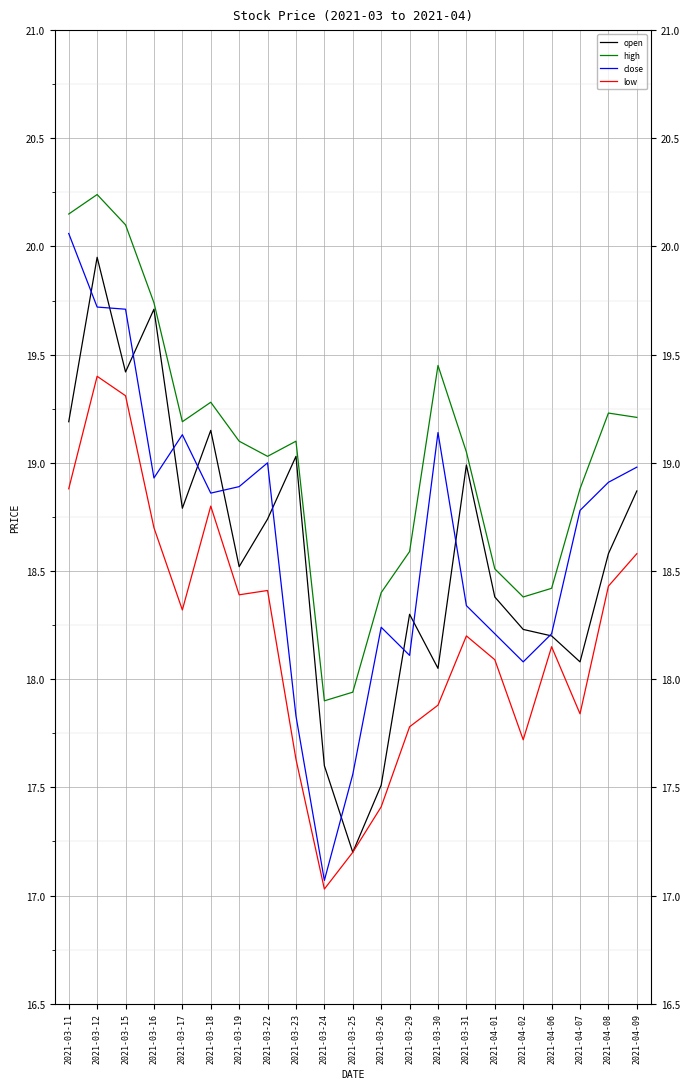

Where does the low series first go above 18?

2021-03-11